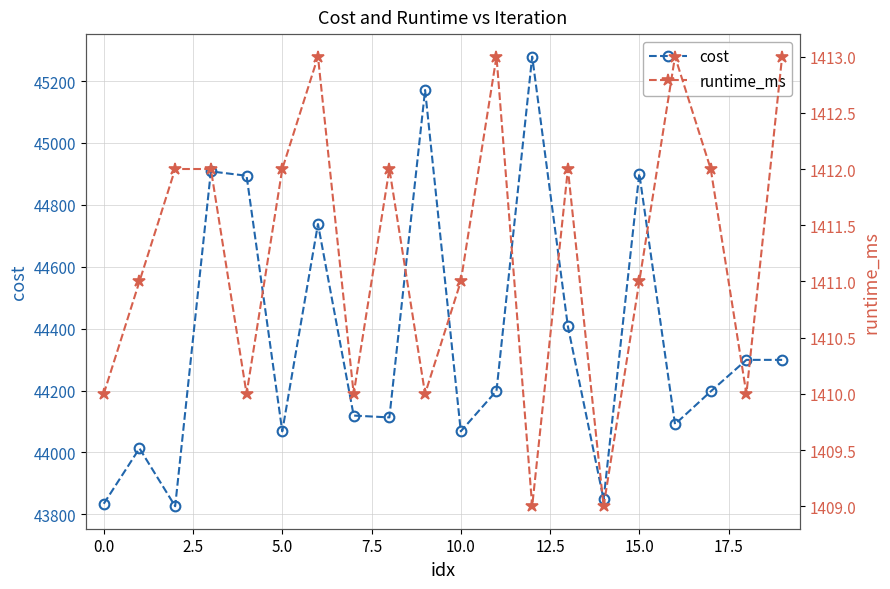

What is the lowest value of the cost series?

43826